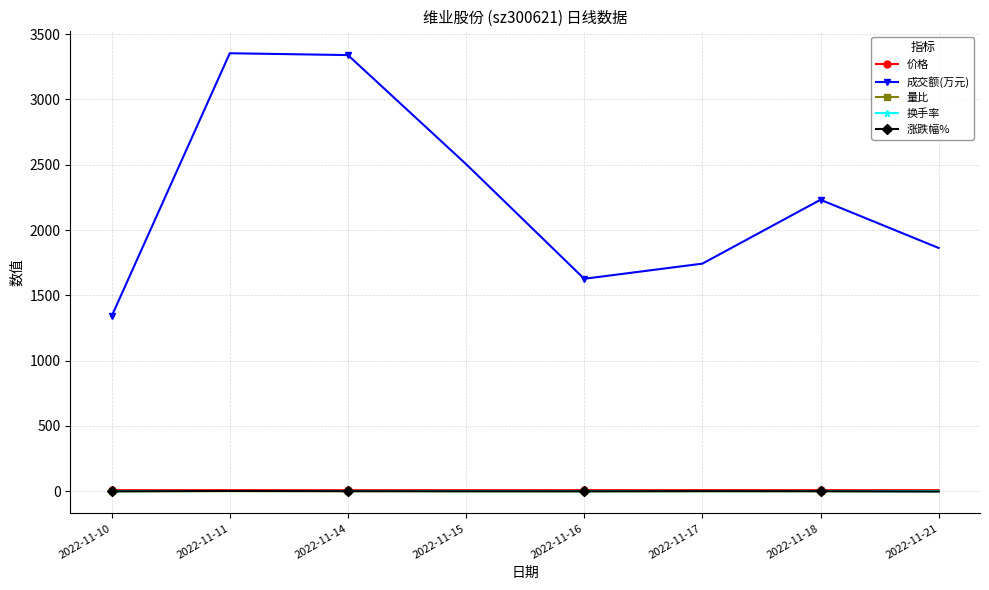

What is the total value across all series at 2022-11-17?

1754.6